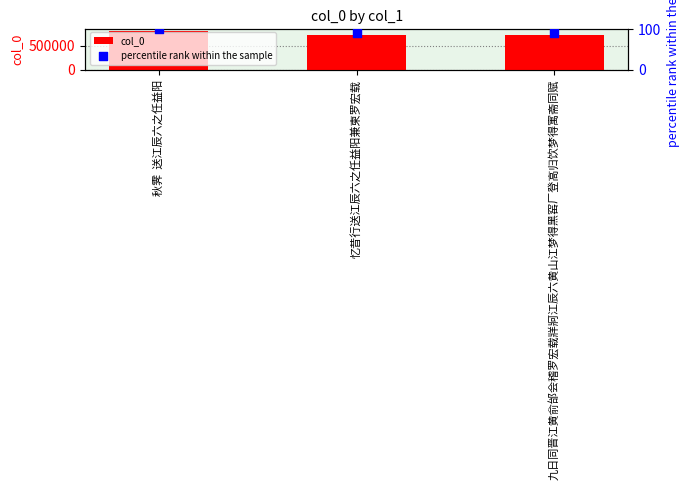

What are all the series names shown in the legend?

col_0, percentile rank within the sample